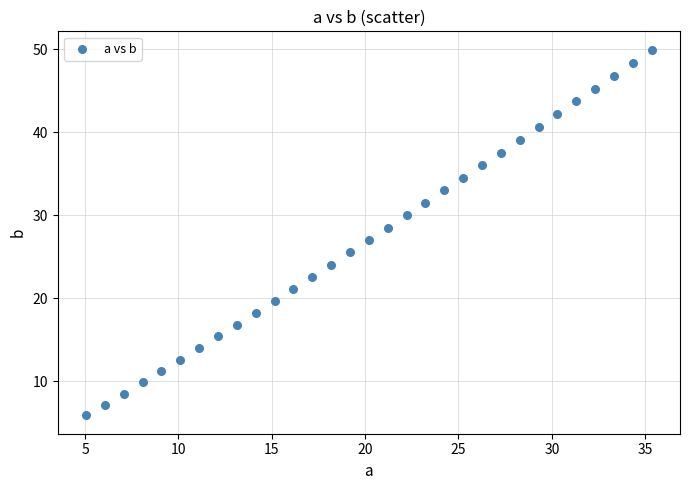

What is the range of X values (max minus min)?

30.3